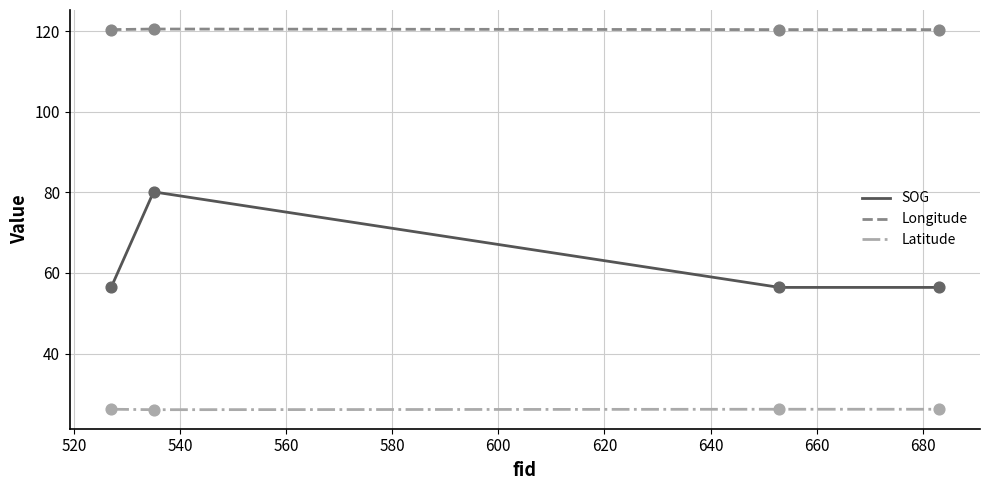

What is the difference between the maximum and minimum values in the SOG series?

23.7